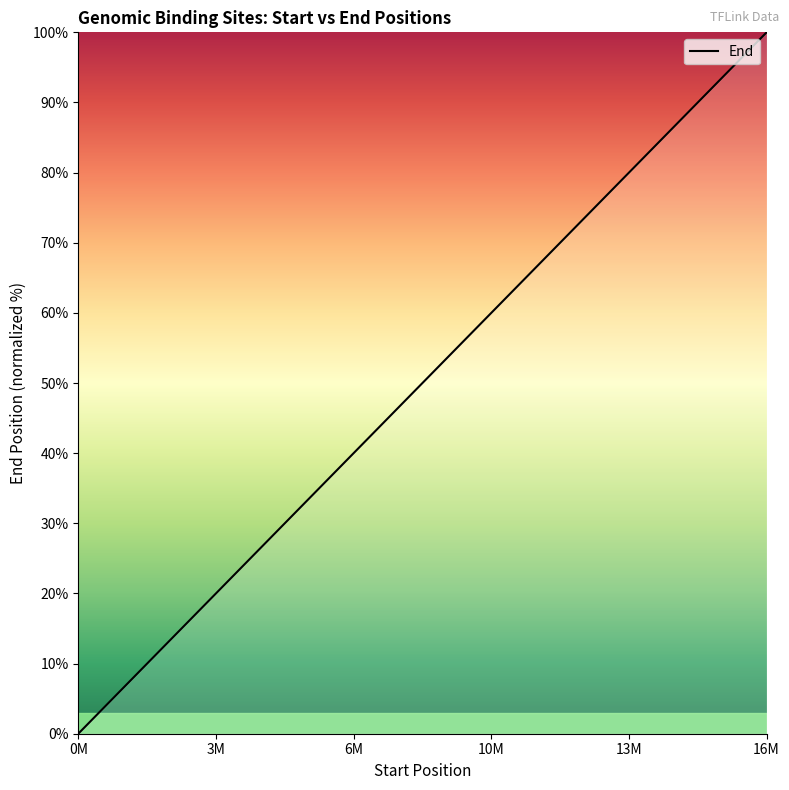

What is the greatest value displayed?

100.0